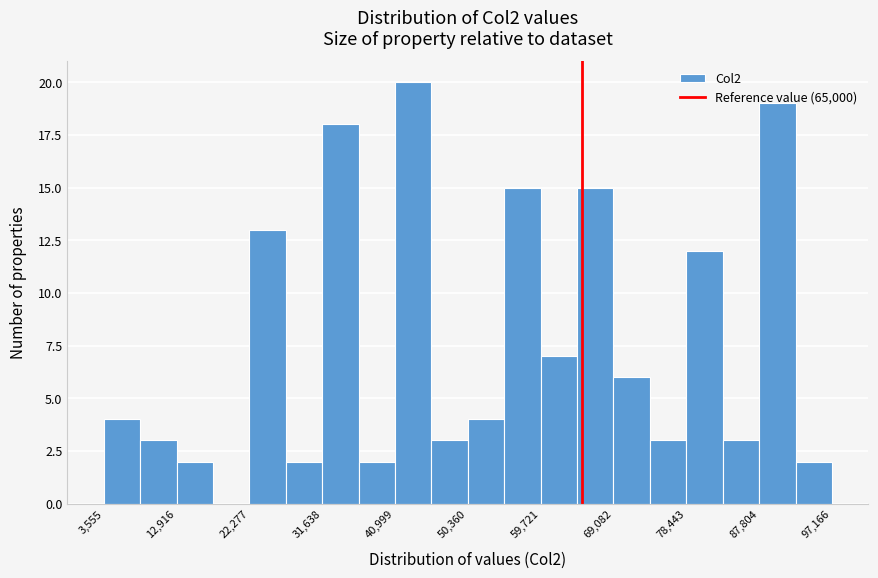

What is the height of the bar covering 88000 to 92000 on the x-axis? Neither the bar edges nor the heights are printed on the chart, so give them approximately, as read against the axes.

19